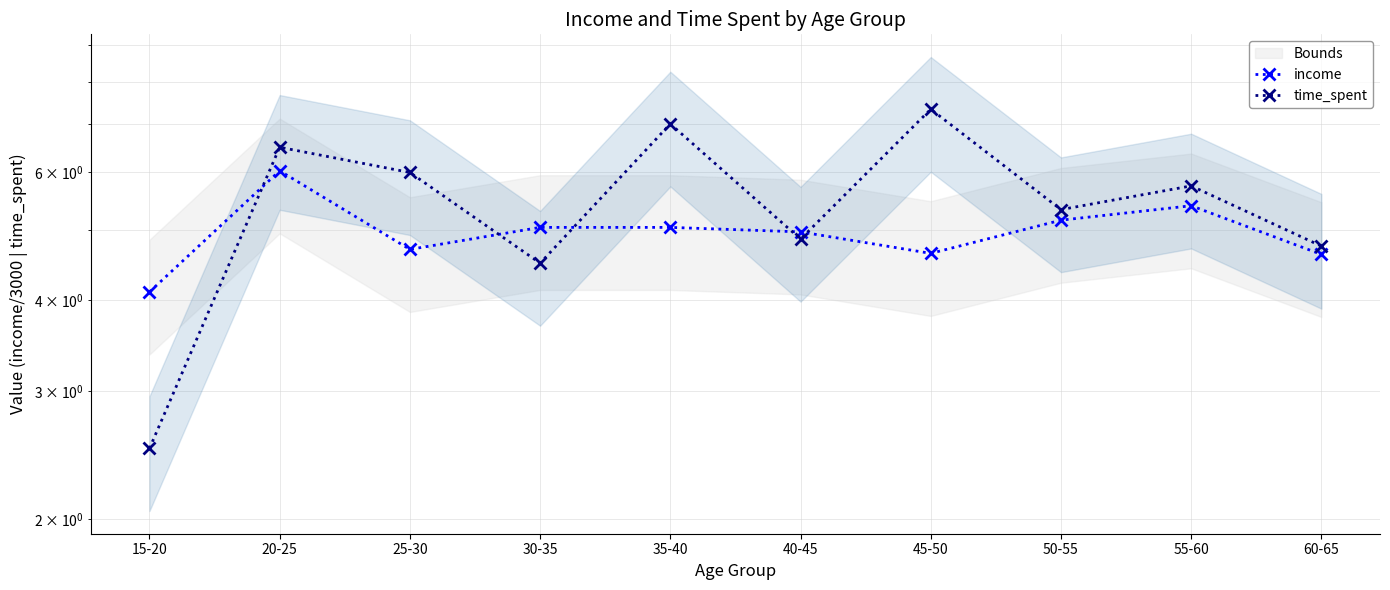

Is the value of time_spent at 55-60 greater than the value of income at 55-60?

Yes